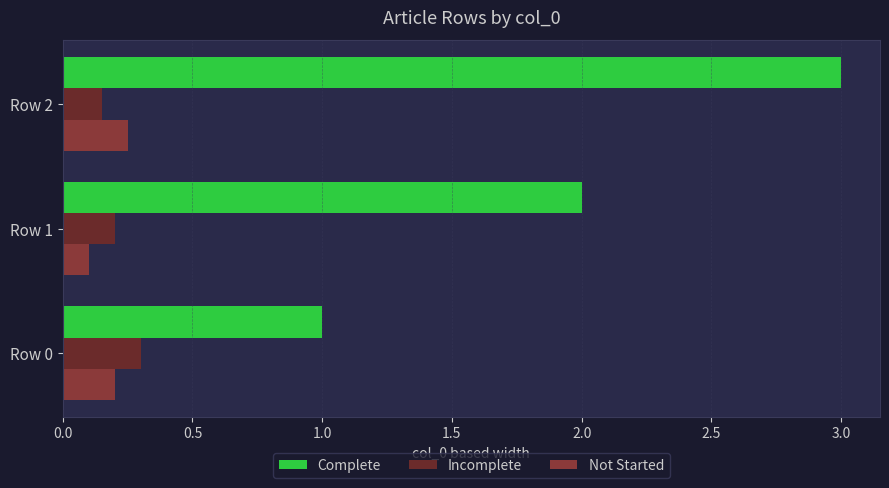

Which series has the largest total across all categories?

Complete